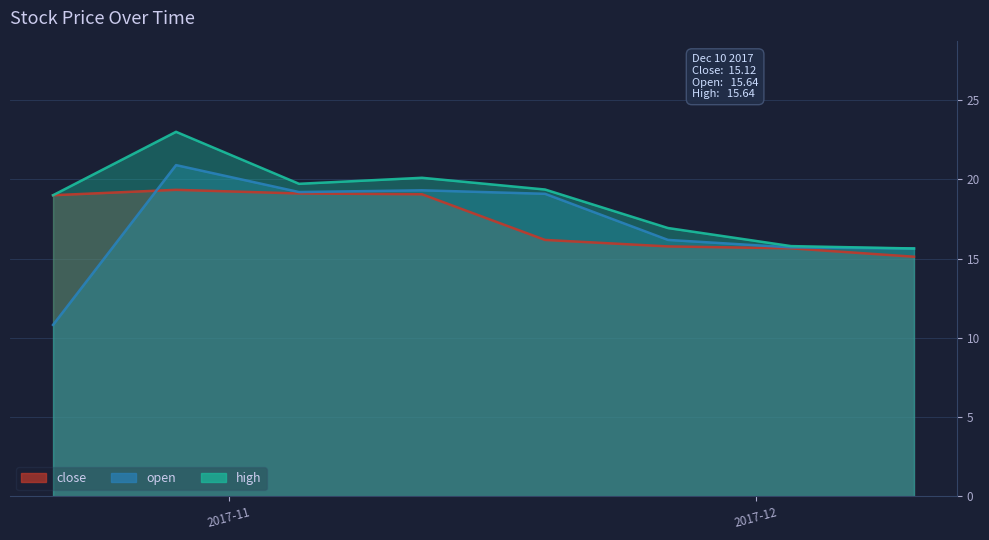

List the series in order of their peak value, highest first.

high, open, close